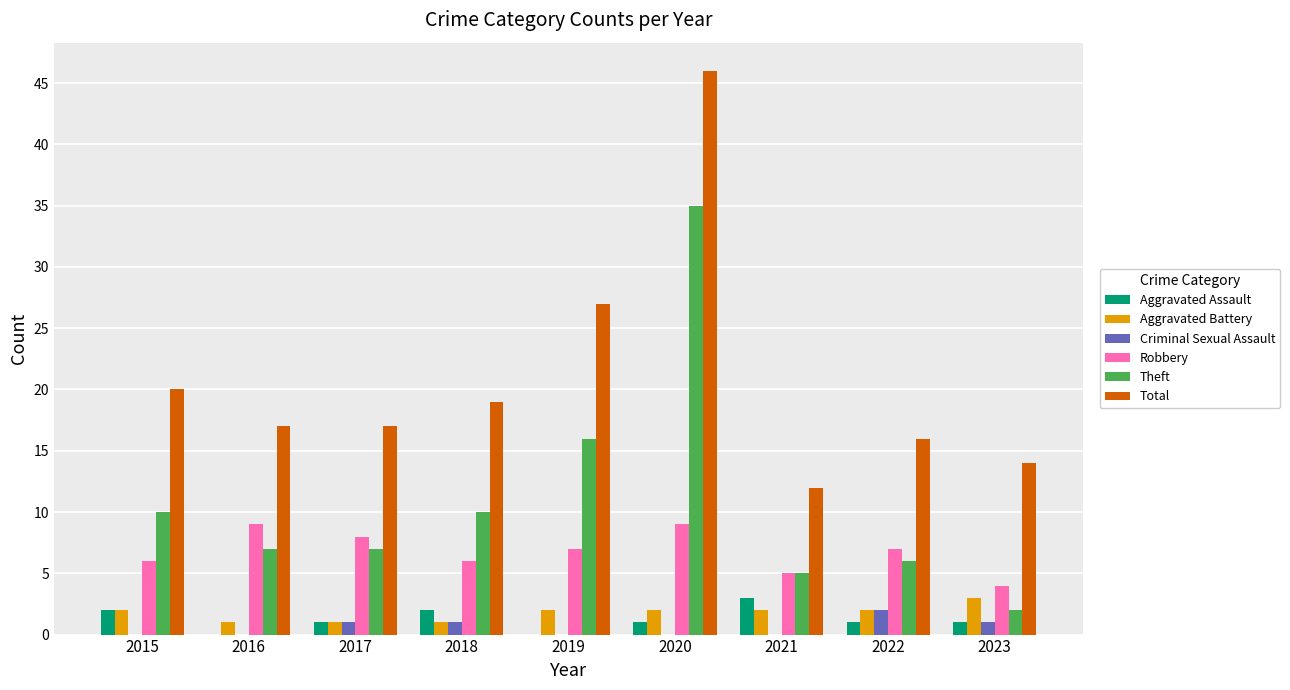

What is the sum of all Aggravated Battery values?

16